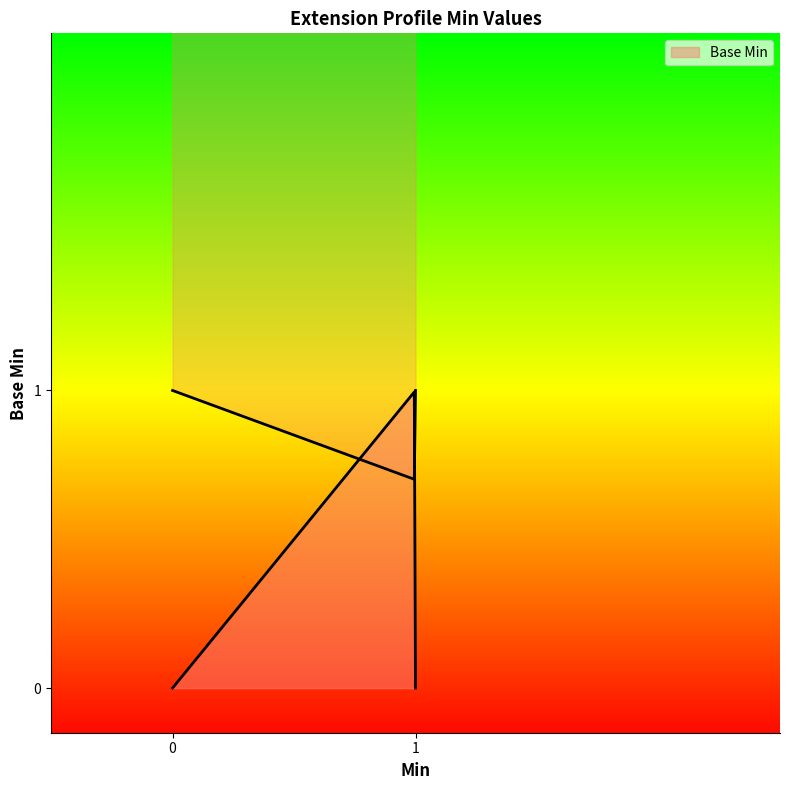

What is the greatest value displayed?

1